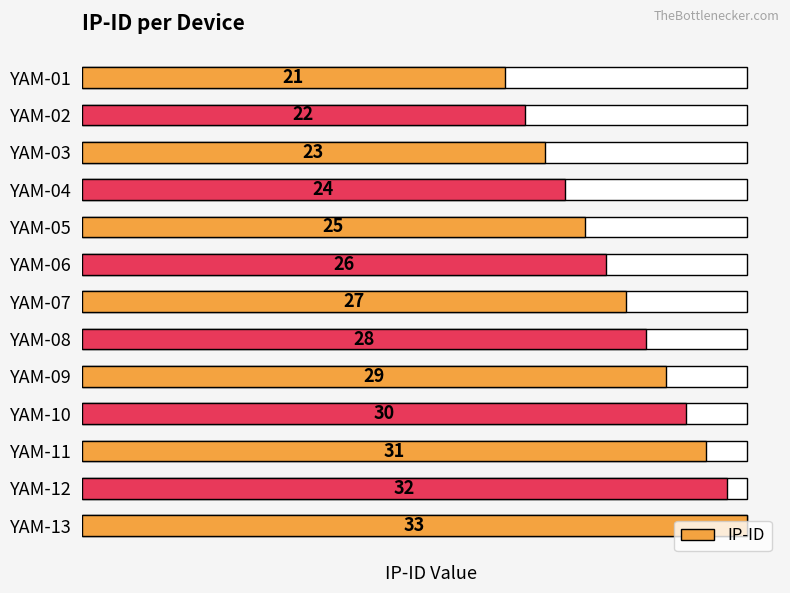

What is the difference between the maximum and second lowest values?

11